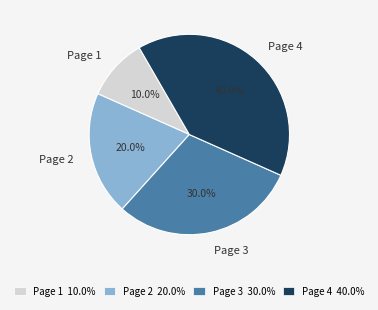

What is the smallest slice in the pie chart?

Page 1